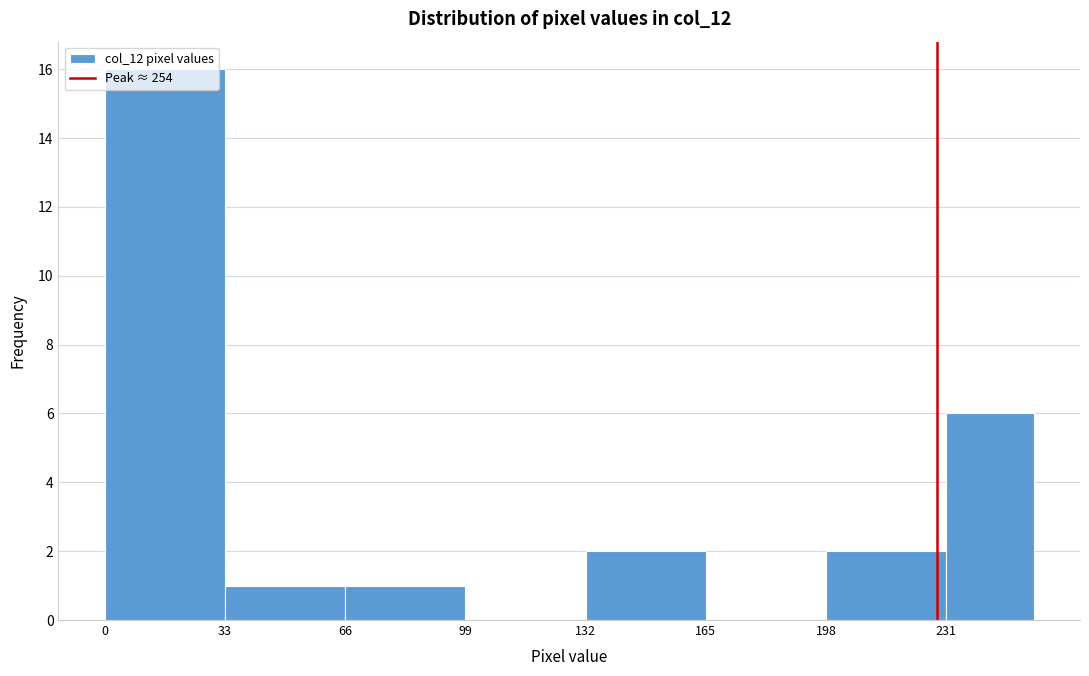

What is the height of the bar covering 0 to 33 on the x-axis? Neither the bar edges nor the heights are printed on the chart, so give them approximately, as read against the axes.

16